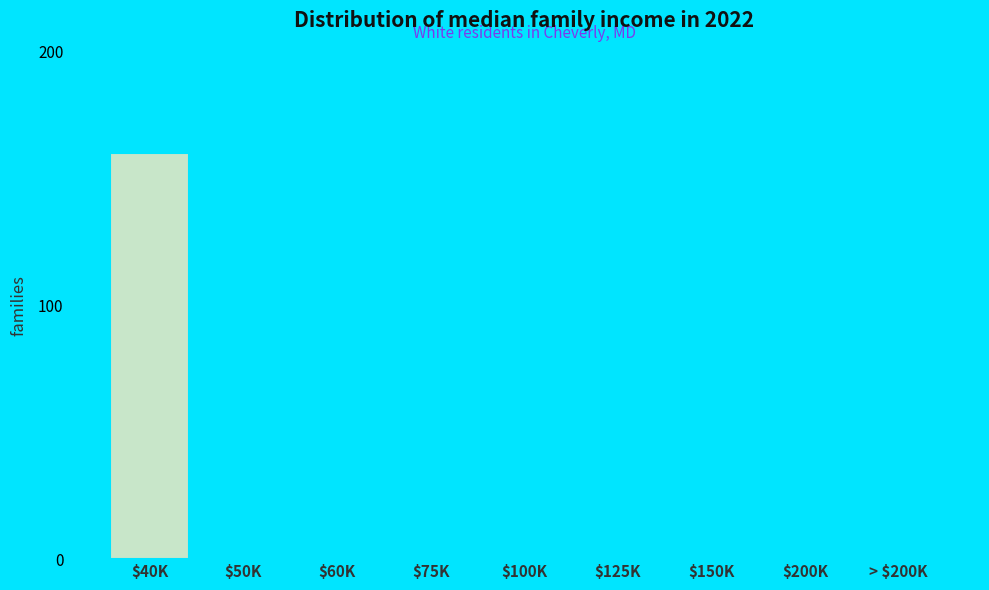

What is the sum of all values?

160